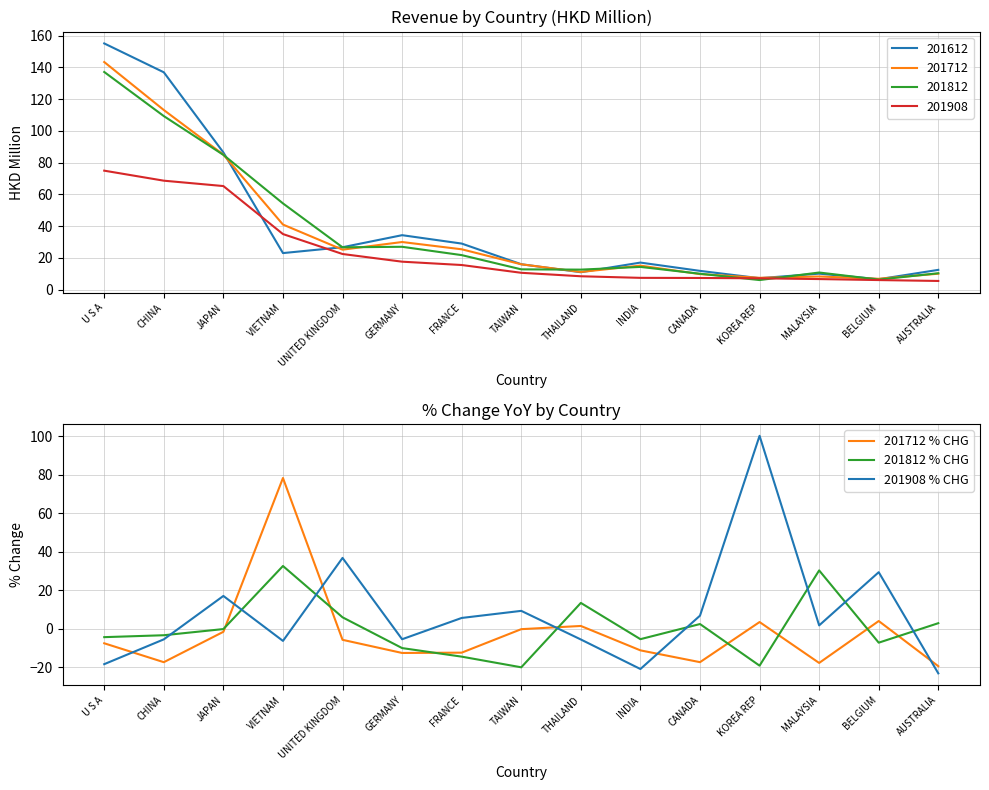

Is this an area chart (filled region under the line)?

No